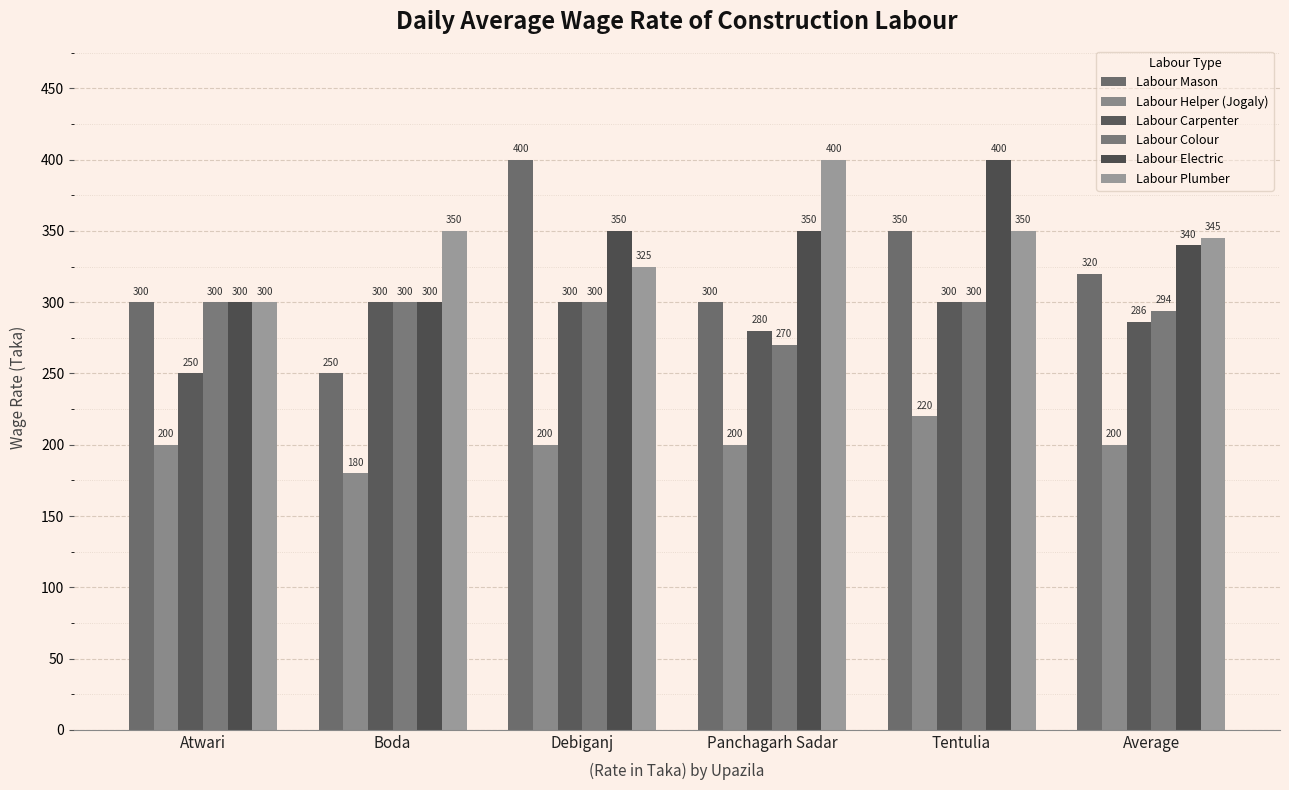

What is the difference between the maximum and minimum values in the Labour Carpenter series?

50